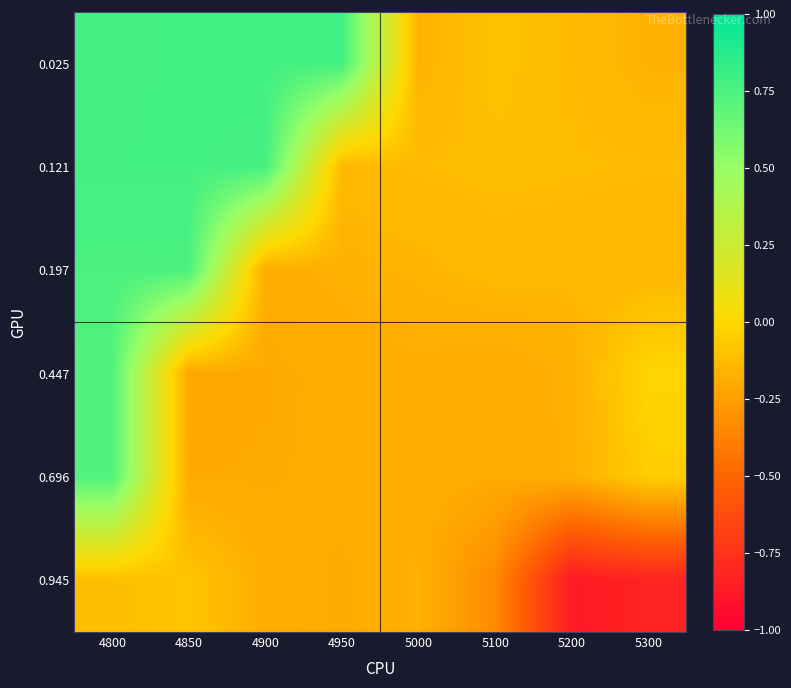

List the series in order of their peak value, lowest first.

0.945, 0.447, 0.696, 0.197, 0.121, 0.025